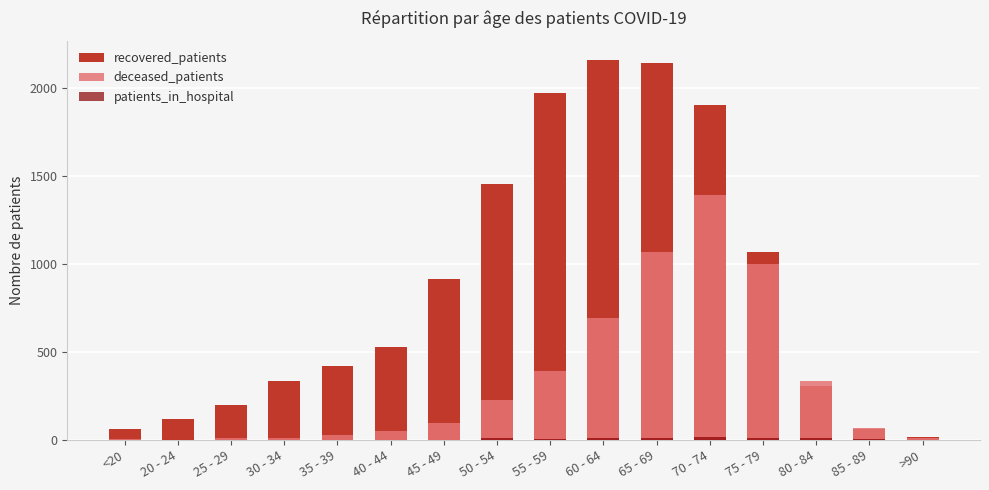

The value of deceased_patients at 50 - 54 is 229. True or false?

True